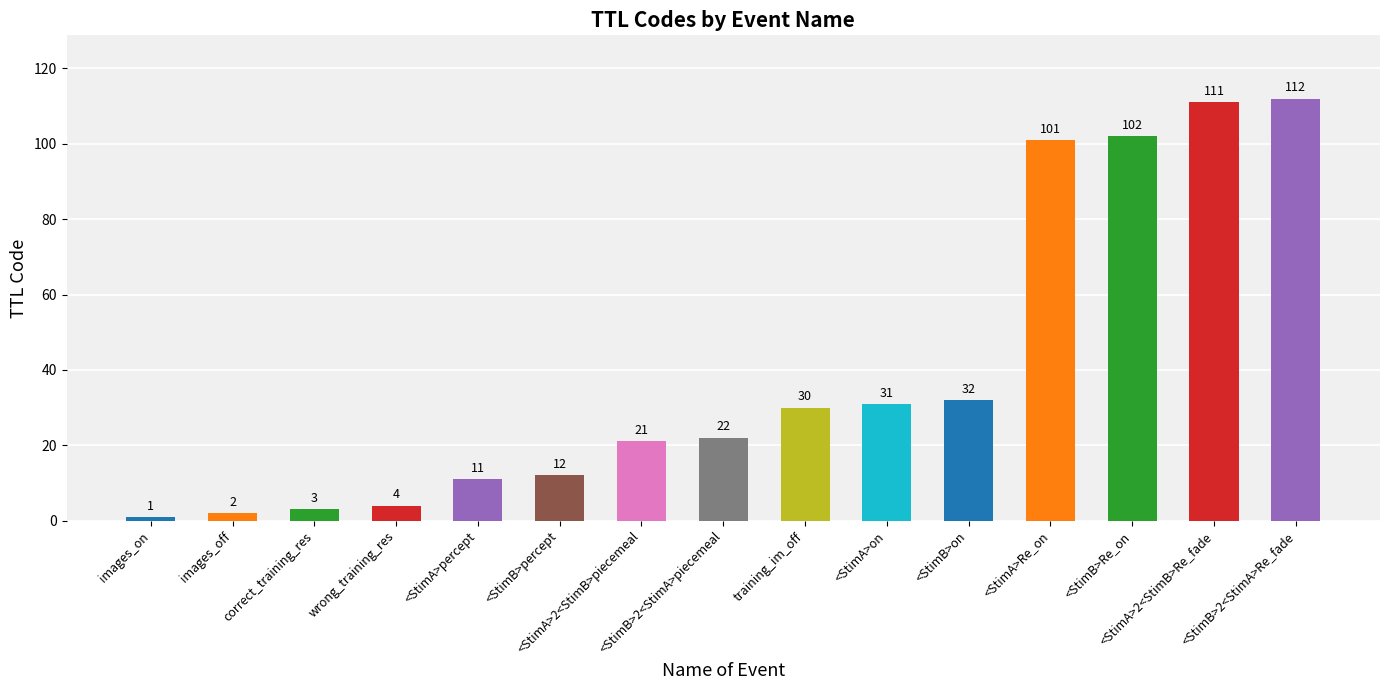

What is the change in value from images_on to training_im_off?

+29